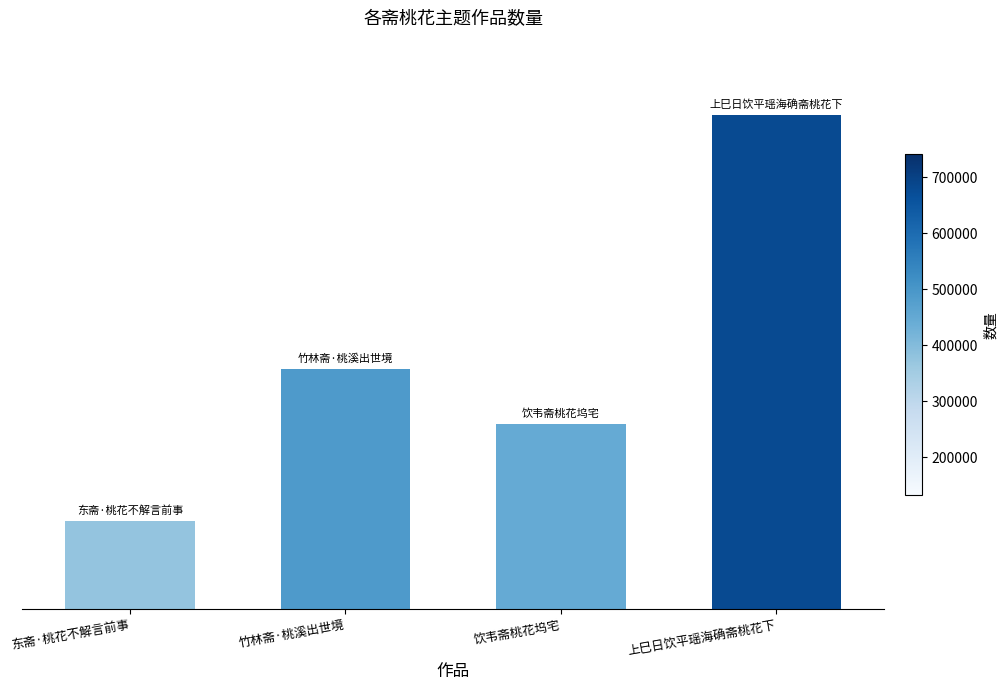

What is the value of the 1st bar from the left?

132425